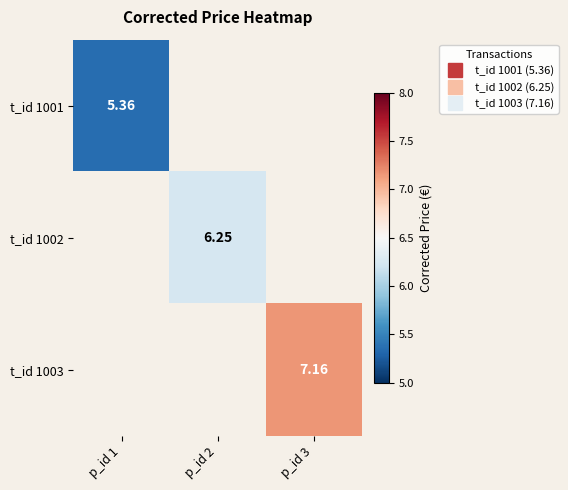

What is the approximate value of t_id 1002 at p_id 2?

6.2